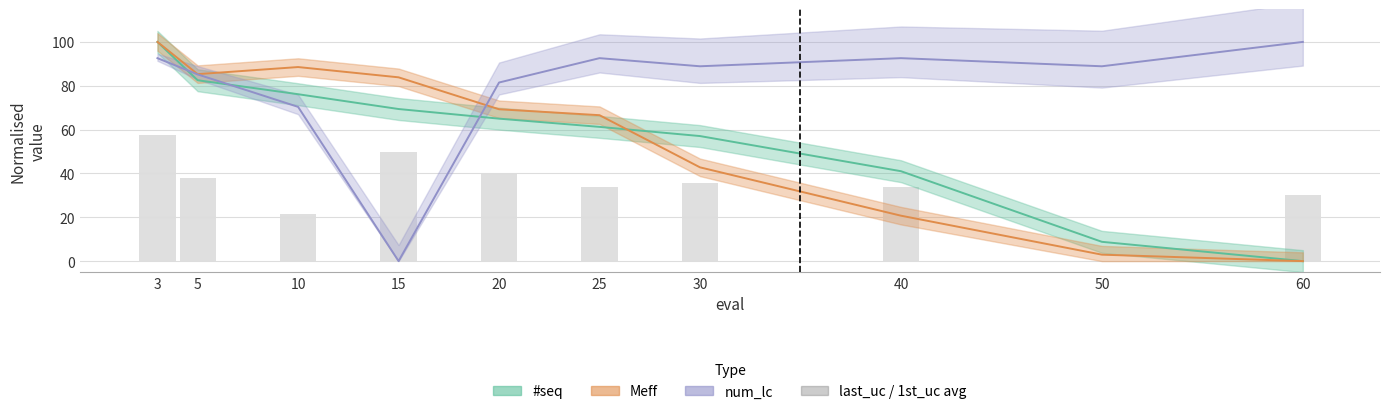

How many groups of bars are there?

10